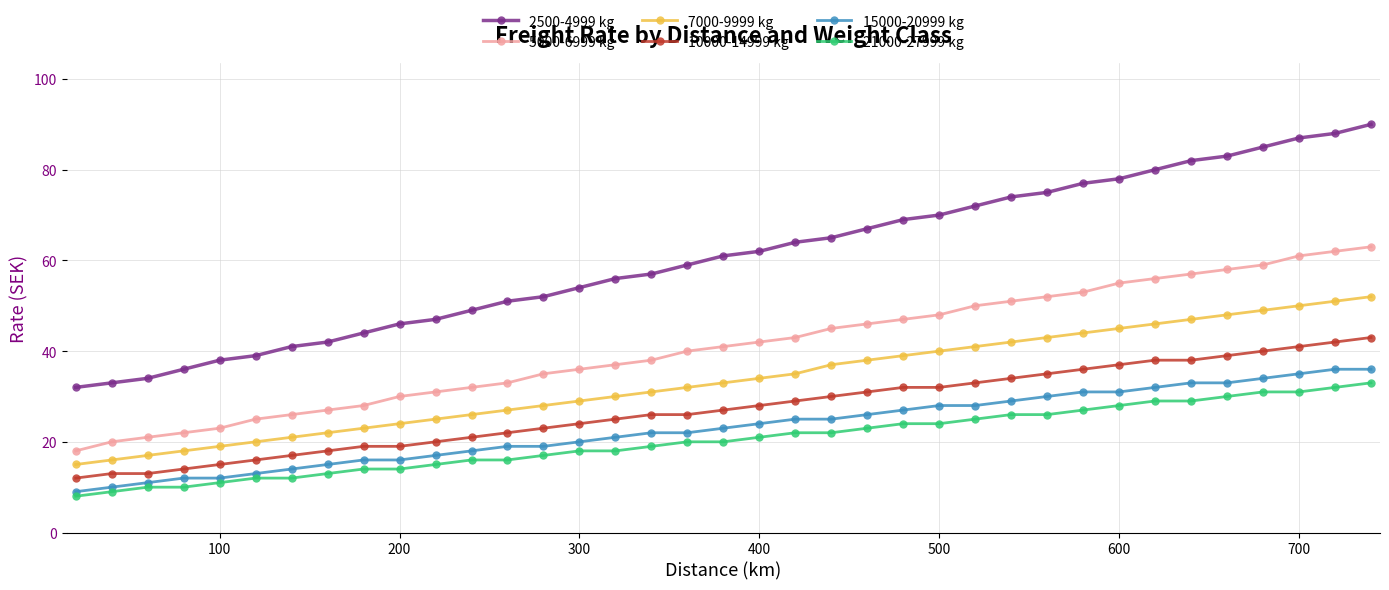

What is the value of the 21000-27999 kg point at the 13th from the left?

16